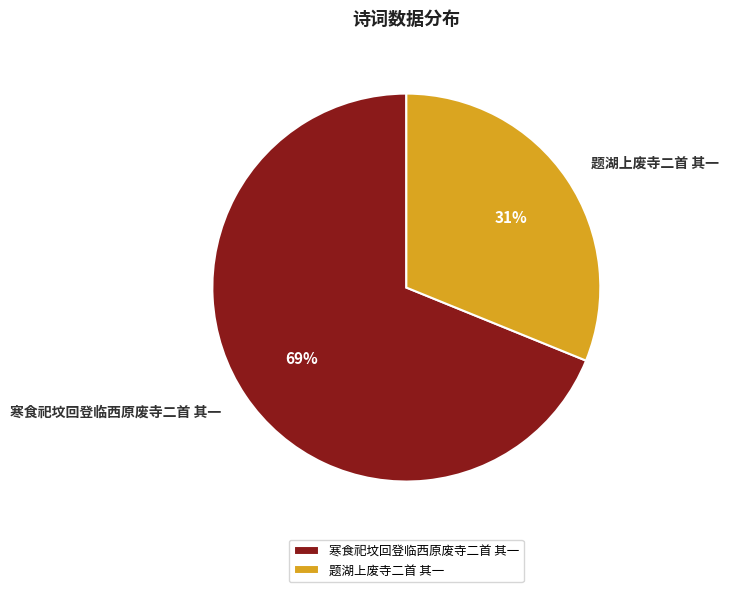

Which has a higher value, 题湖上废寺二首 其一 or 寒食祀坟回登临西原废寺二首 其一?

寒食祀坟回登临西原废寺二首 其一